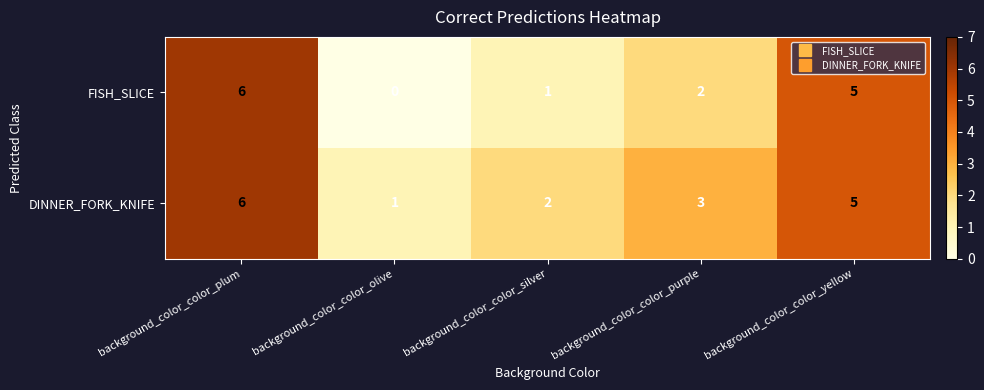

Which series has the largest range (max minus min)?

FISH_SLICE